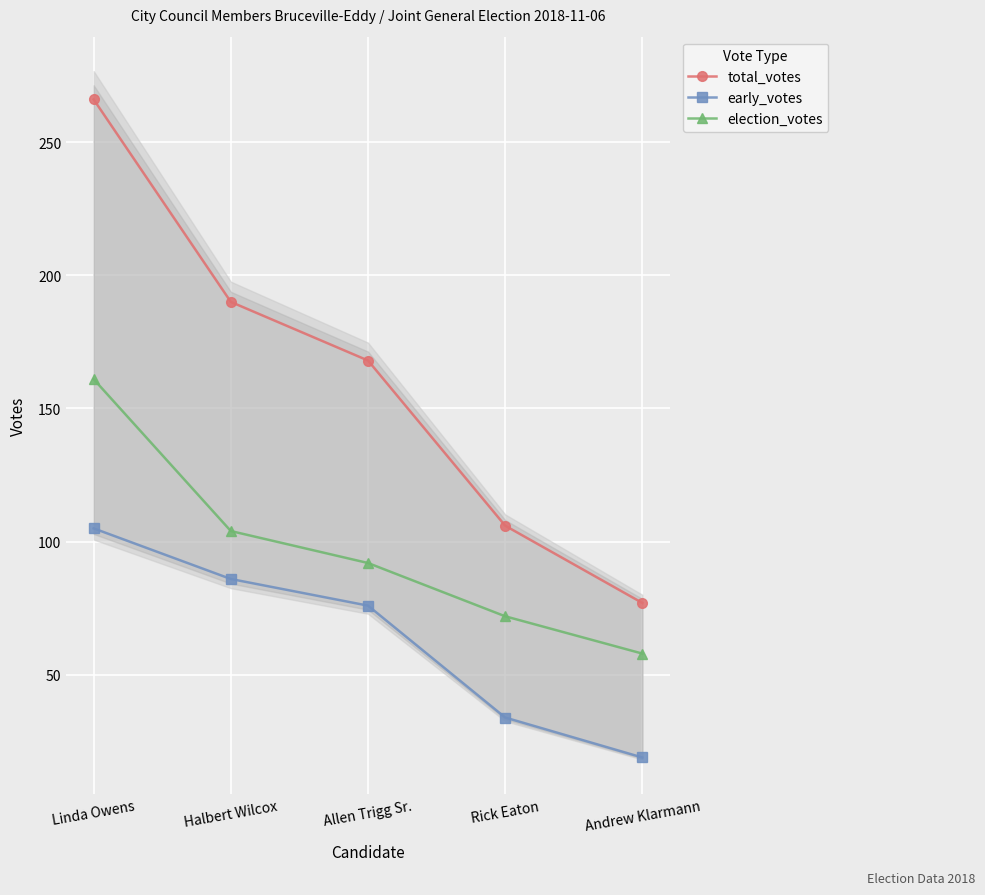

True or false: early_votes and total_votes cross at least once.

False